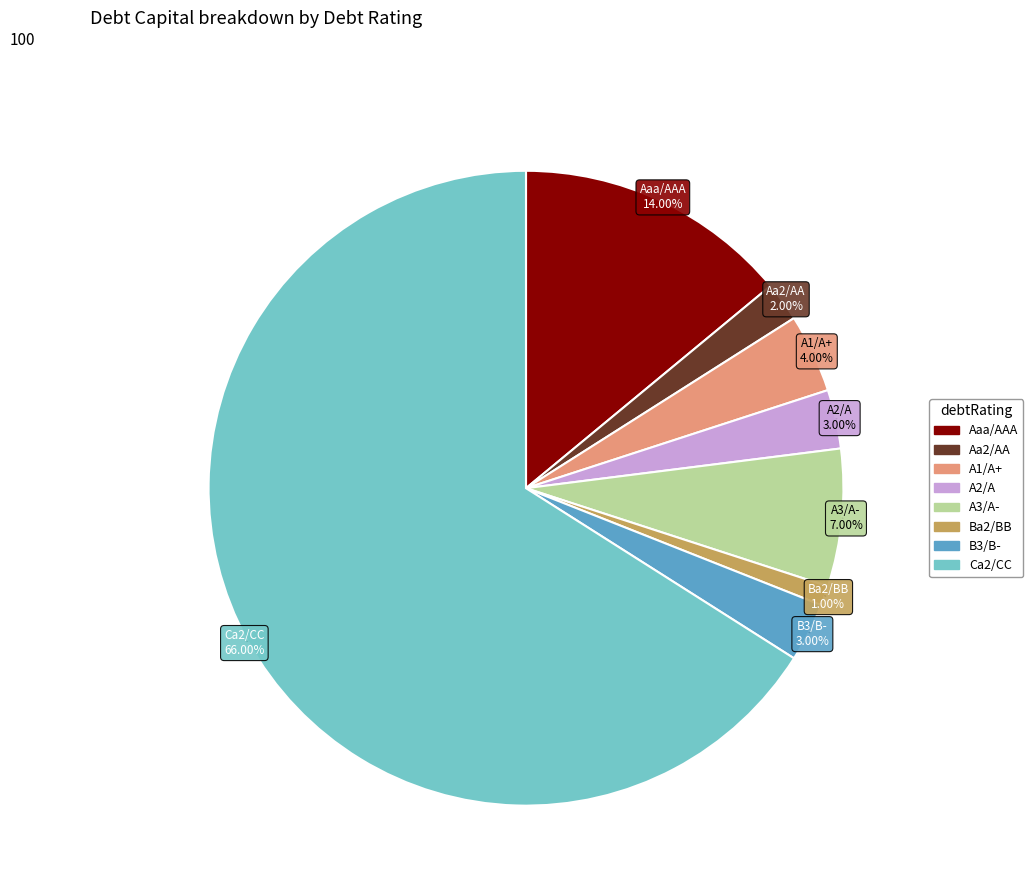

Which category has the smallest portion of the pie?

Ba2/BB